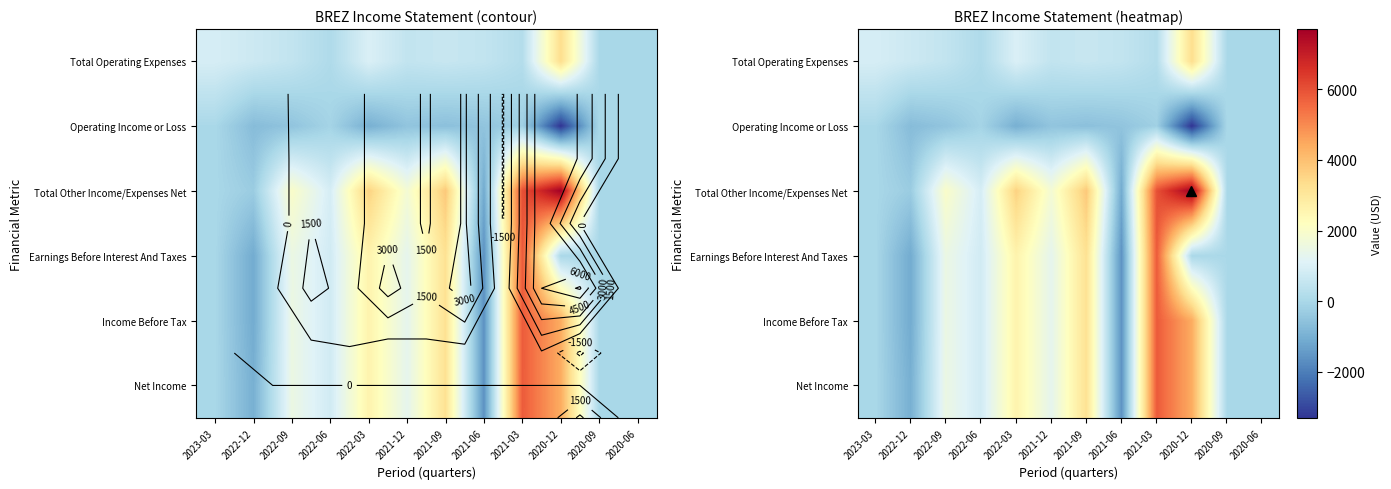

The value of Net Income at 2021-06 is -961. True or false?

False